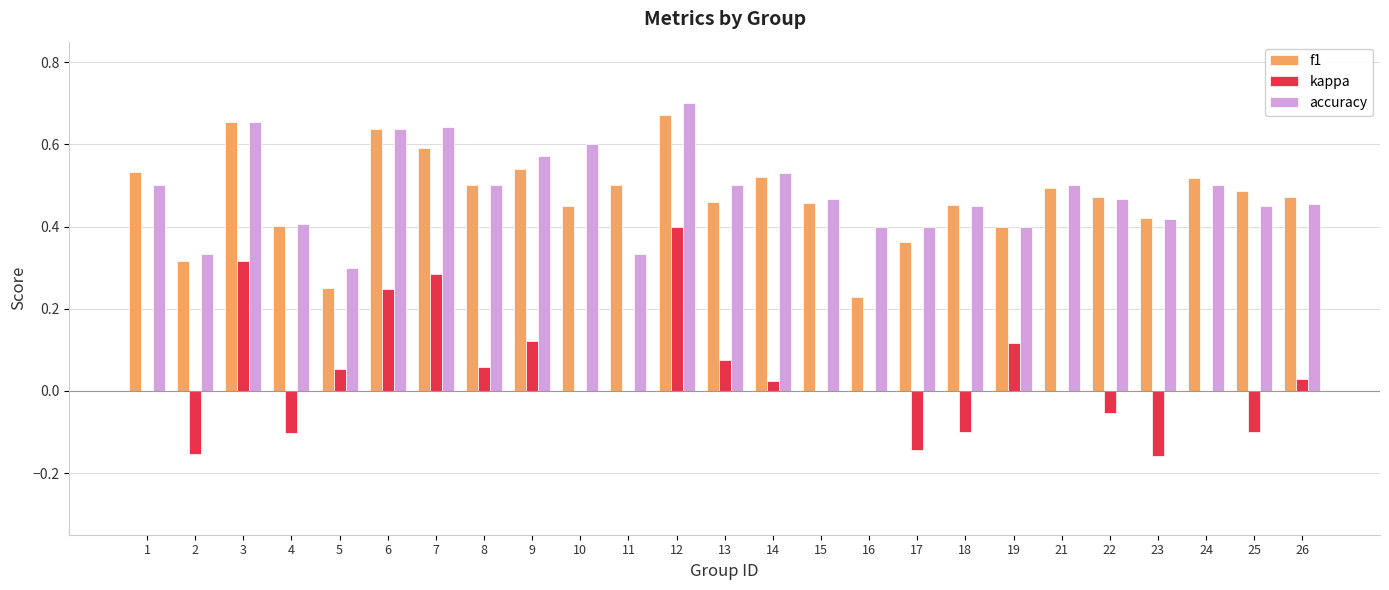

The value of f1 at 3 is 0.7. True or false?

True